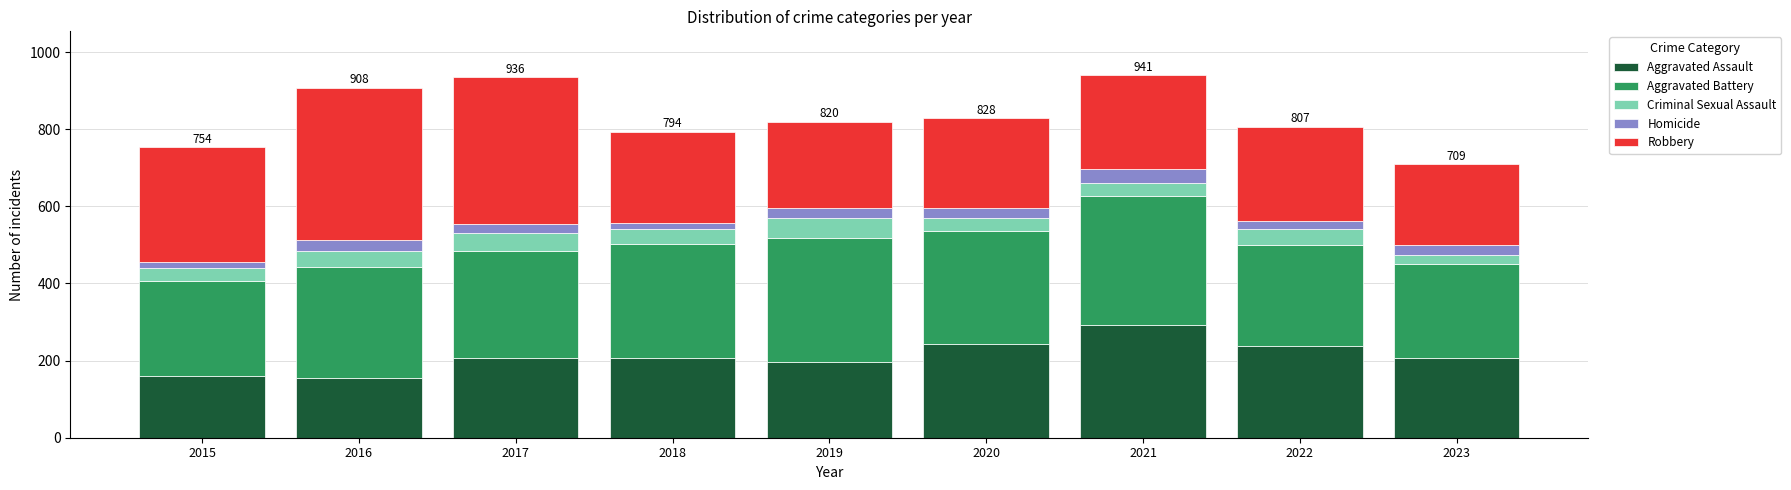

How many values in the Aggravated Assault series are below 207?

4